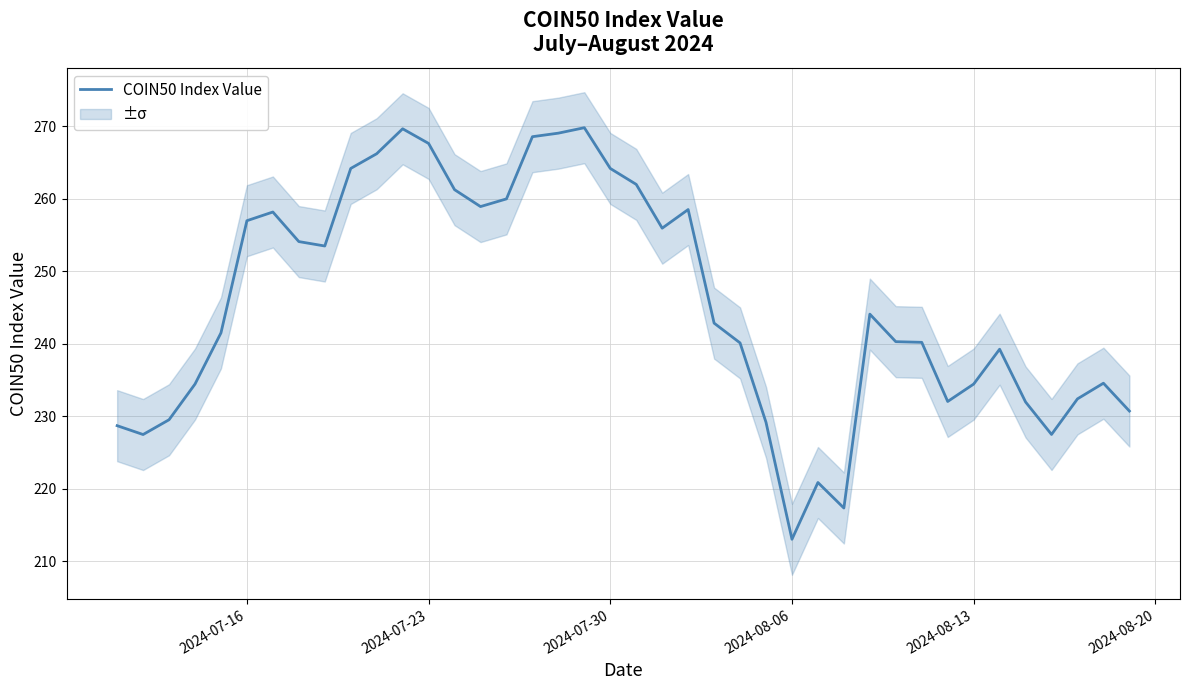

What is the minimum value shown in the chart?

213.0